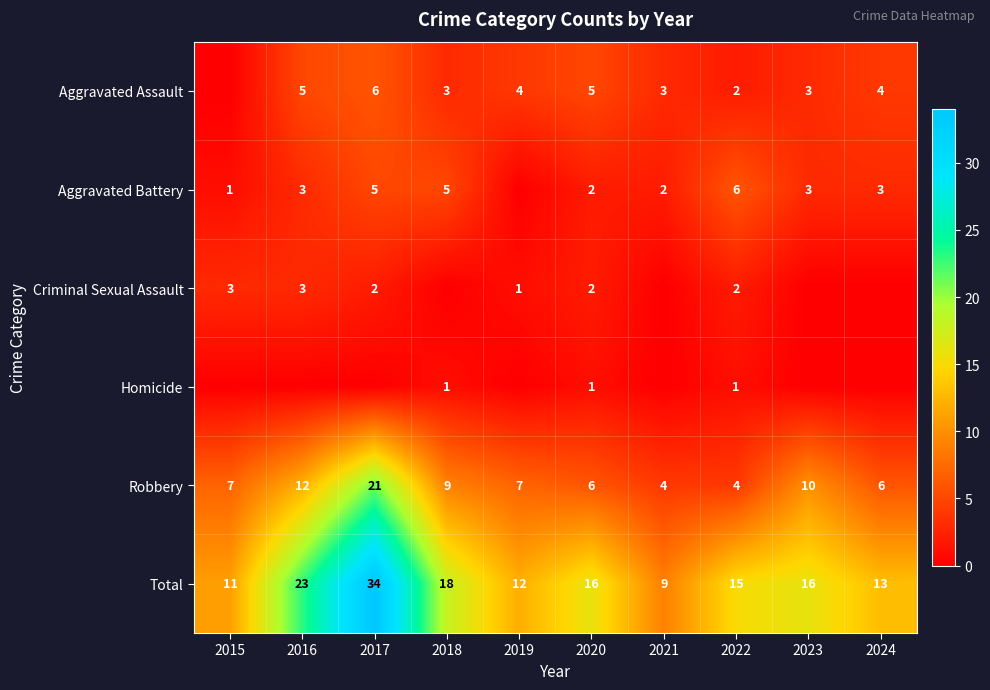

The Aggravated Battery series shows 5 at 2024. True or false?

False